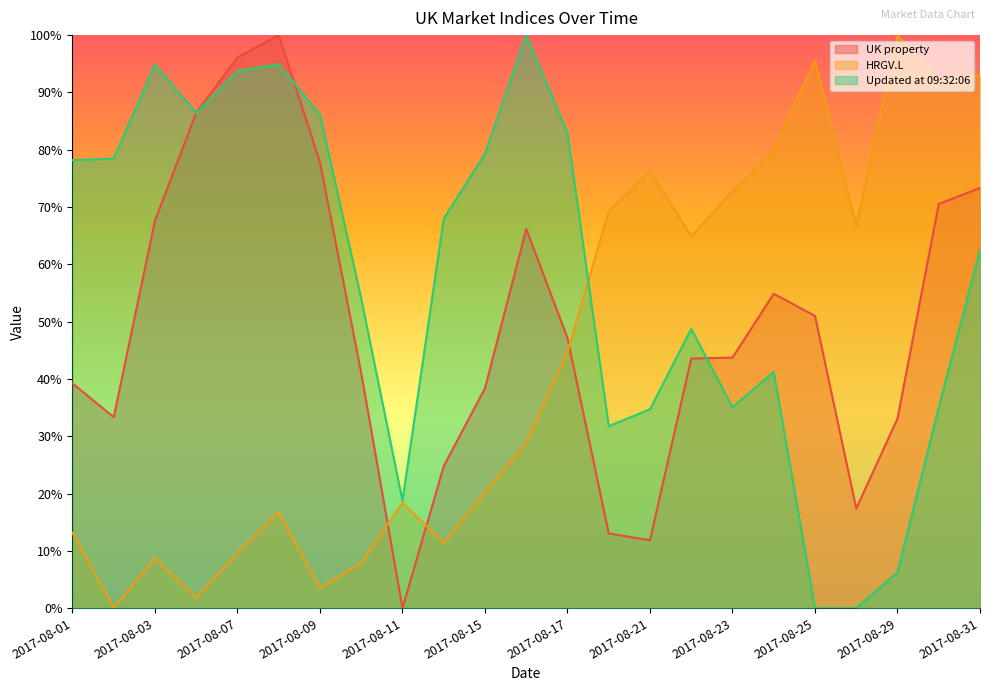

Is it true that Updated at 09:32:06 equals 8.5 at 2017-08-21?

False